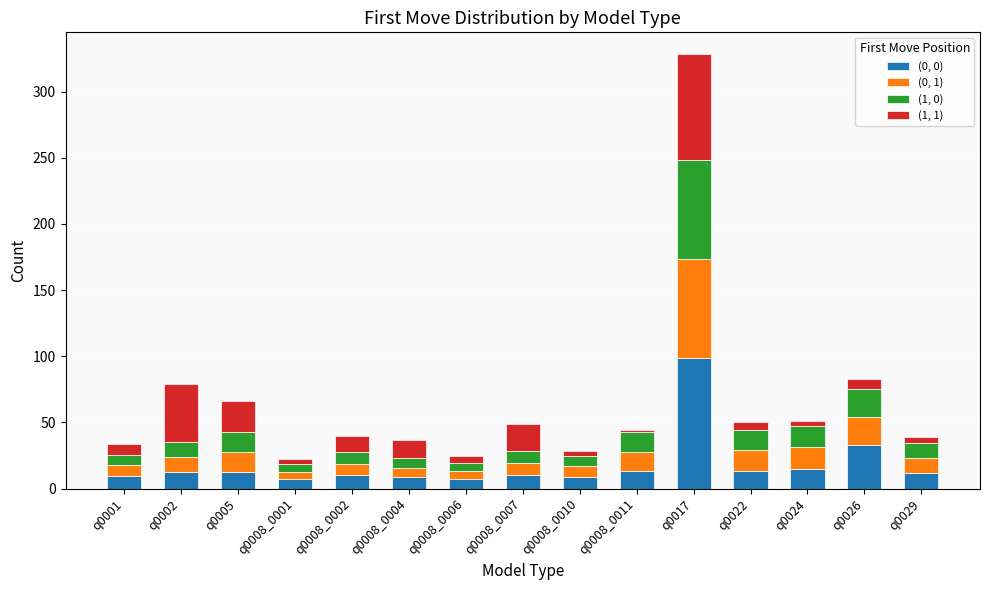

What is the total value across all series at q0026?

82.8